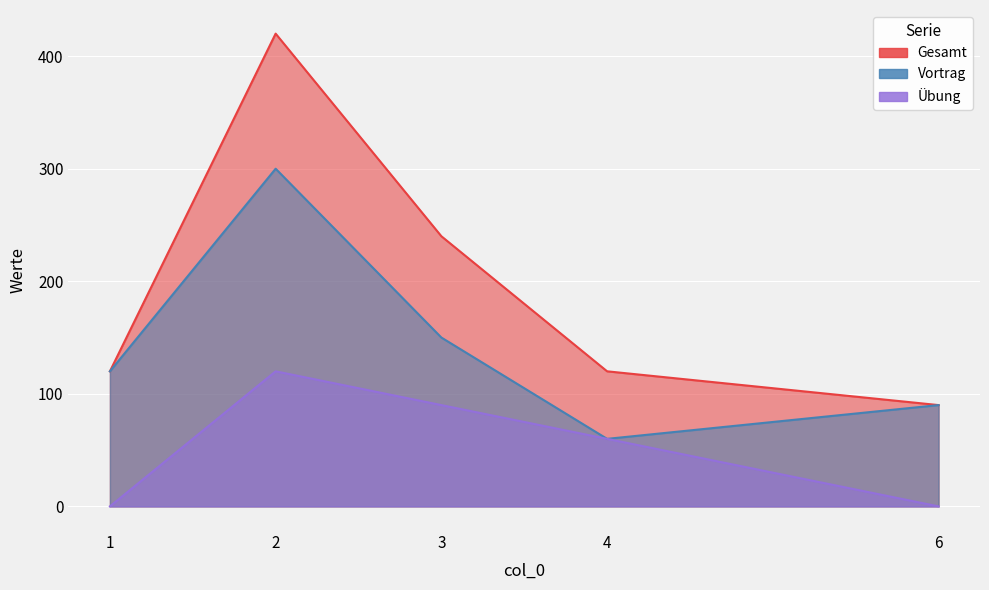

What is the value of the Vortrag point at the 2nd from the left?

300